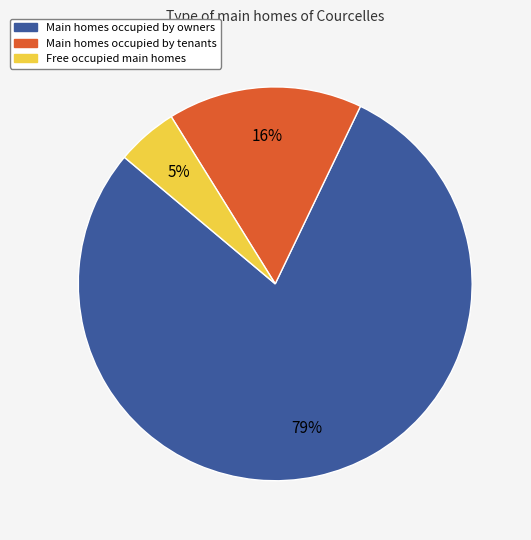

Count the number of slices in the pie.

3